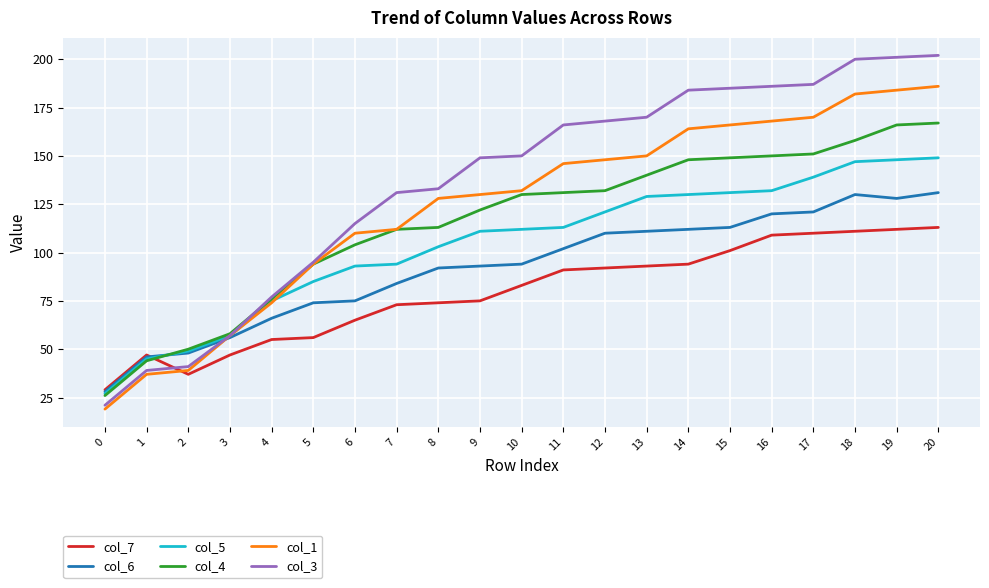

Rank the series by their maximum value, from lowest to highest.

col_7, col_6, col_5, col_4, col_1, col_3